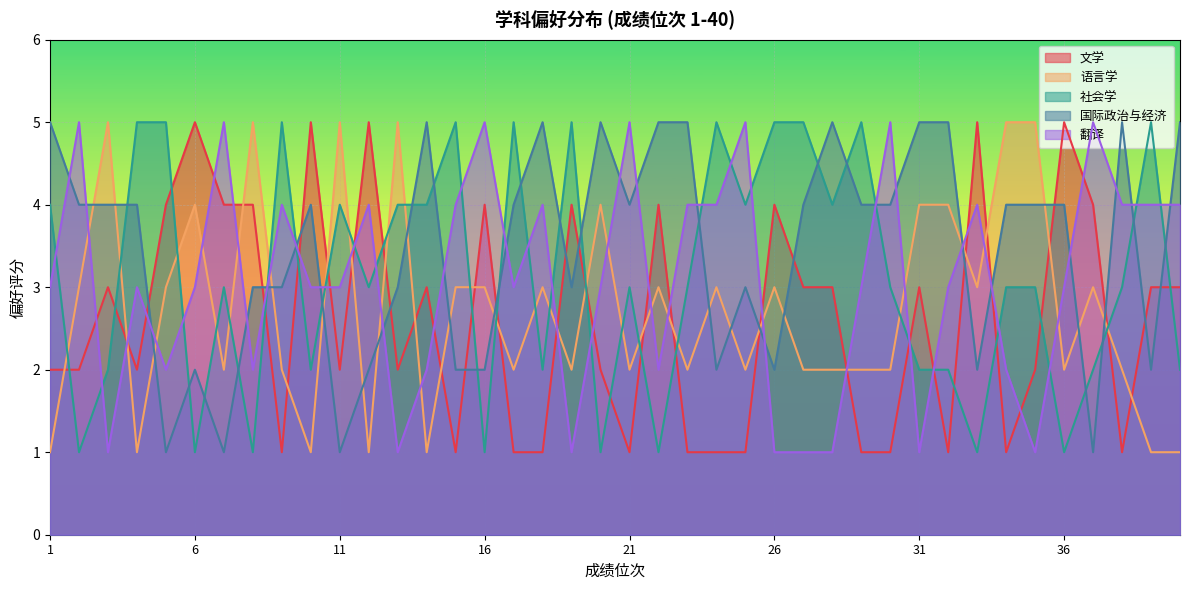

Which series ends up on top after the final intersection of 社会学 and 语言学?

社会学